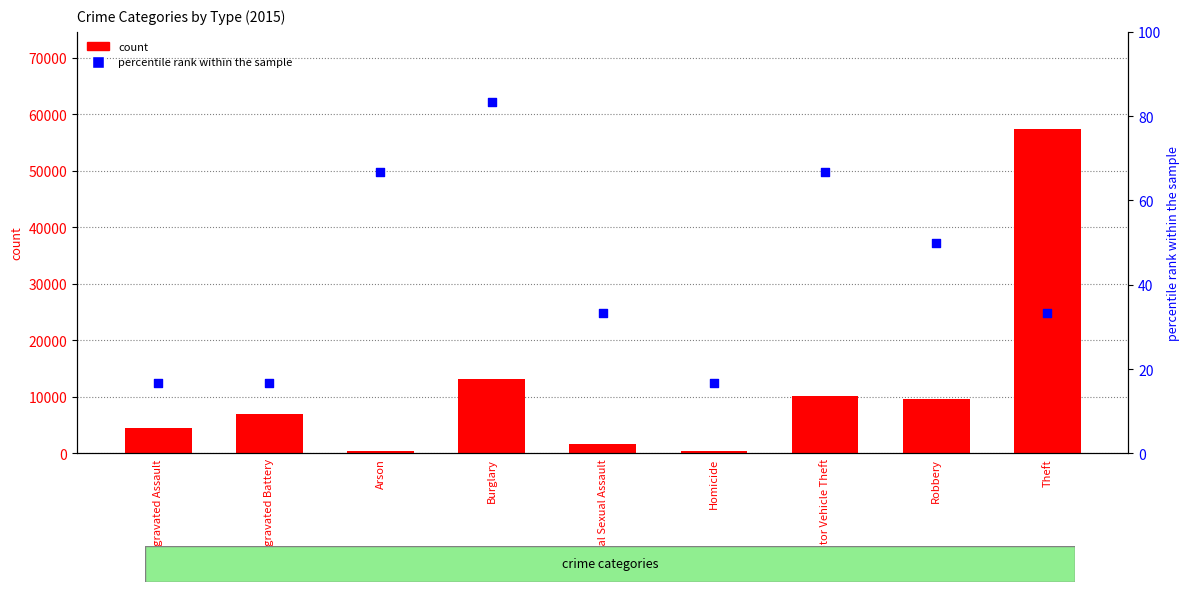

What are all the series names shown in the legend?

count, percentile rank within the sample